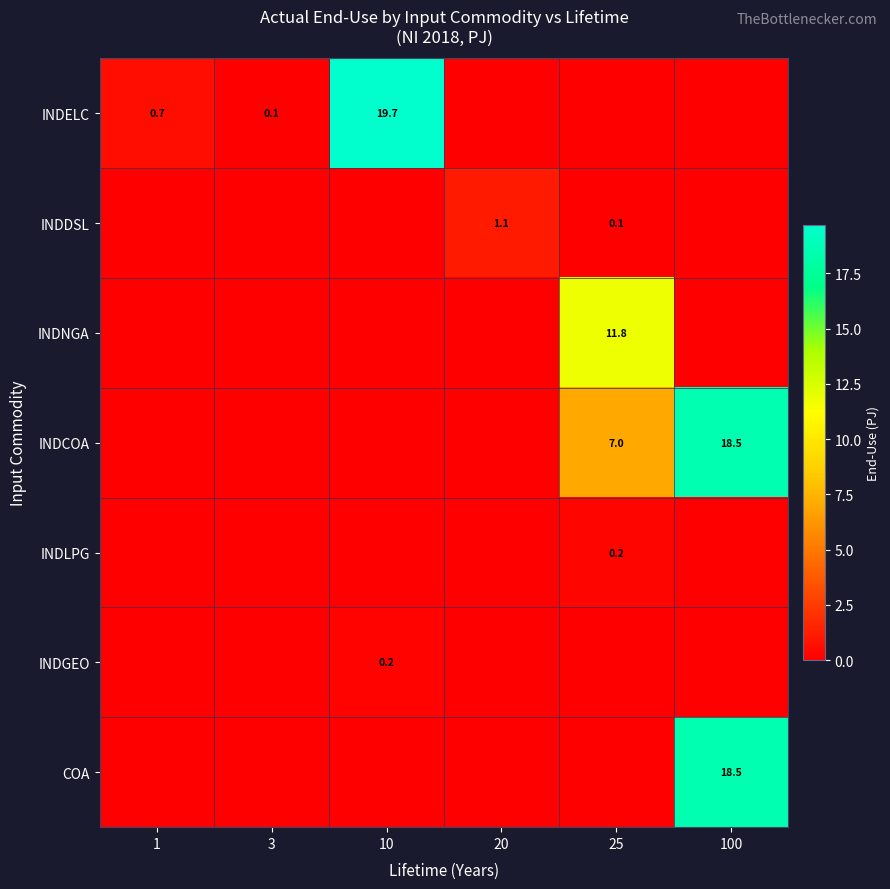

What is the difference between the maximum and second lowest values in the INDLPG series?

0.2